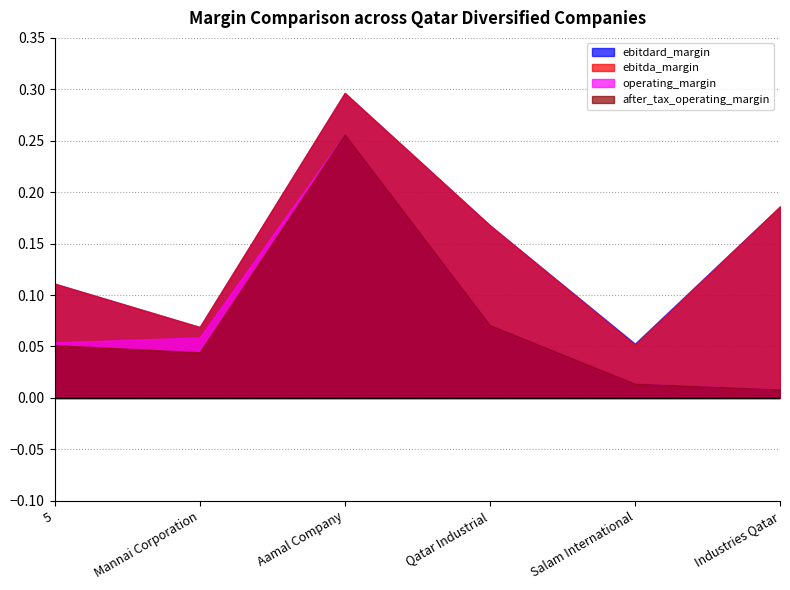

Which series has the widest spread of values?

operating_margin